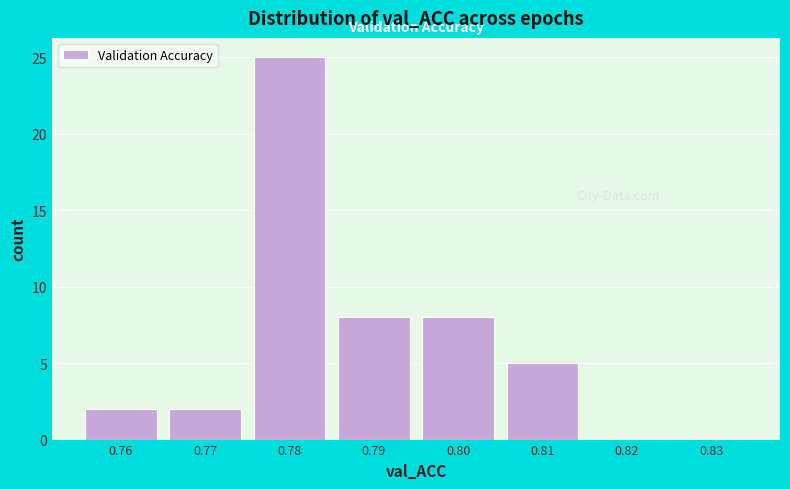

Reading left to right, list all the values displayed in this chart.

0.76=2	0.77=2	0.78=25	0.79=8	0.80=8	0.81=5	0.82=0	0.83=0